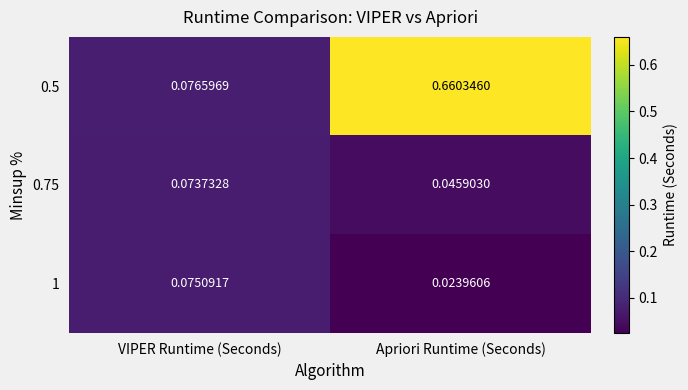

At which label is 1 closest to 0?

Apriori Runtime (Seconds)